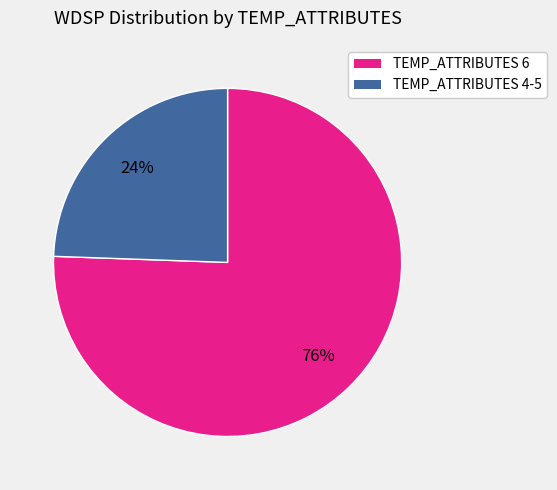

To the nearest percent, what is the average slice percentage?

50%